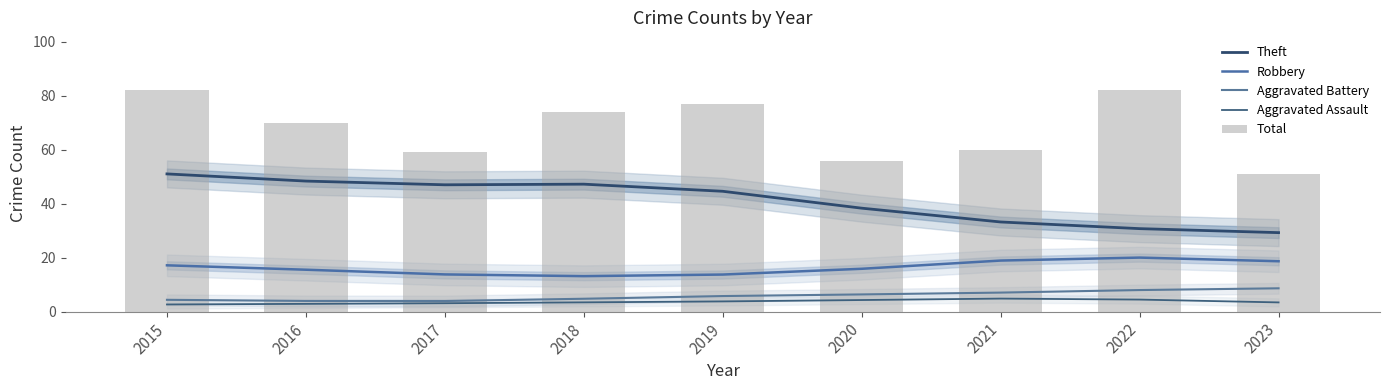

What is the value of the Total bar at the 8th from the left?

82.0